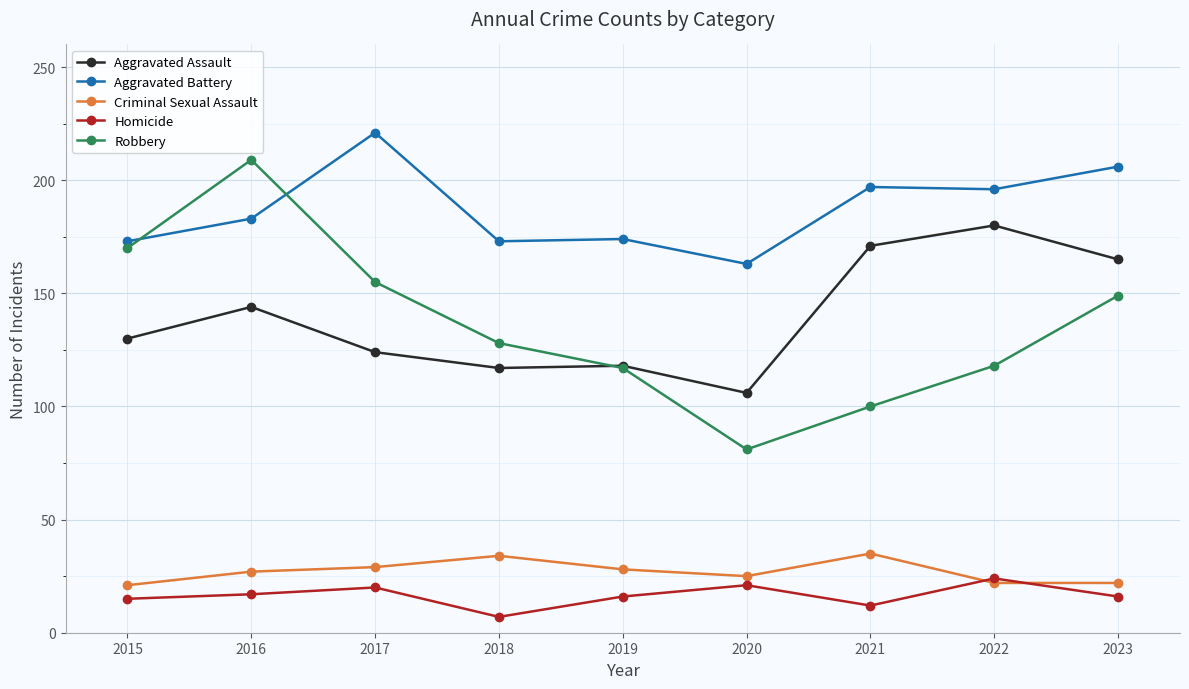

Which series changed the most between 2019 and 2021?

Aggravated Assault